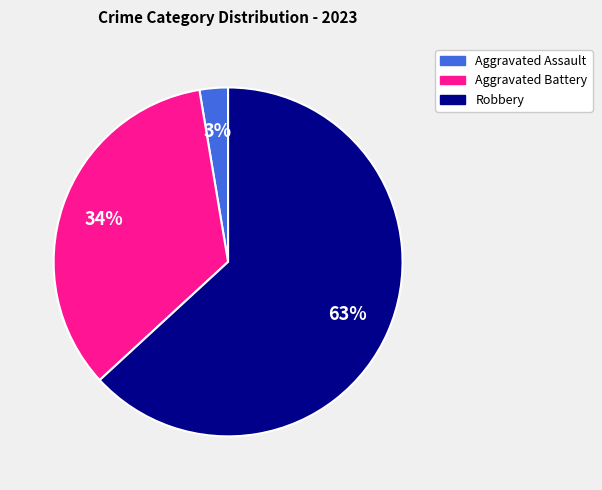

Which slice represents more than half of the pie?

Robbery